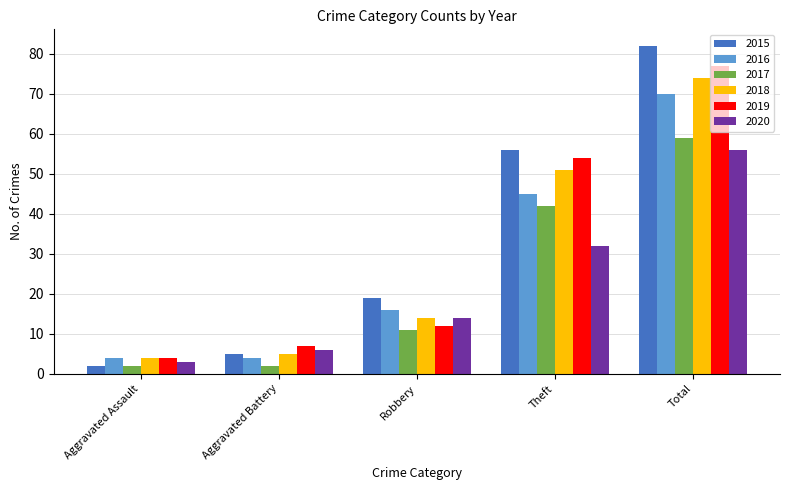

Where is 2016 nearest to the value 37?

Theft